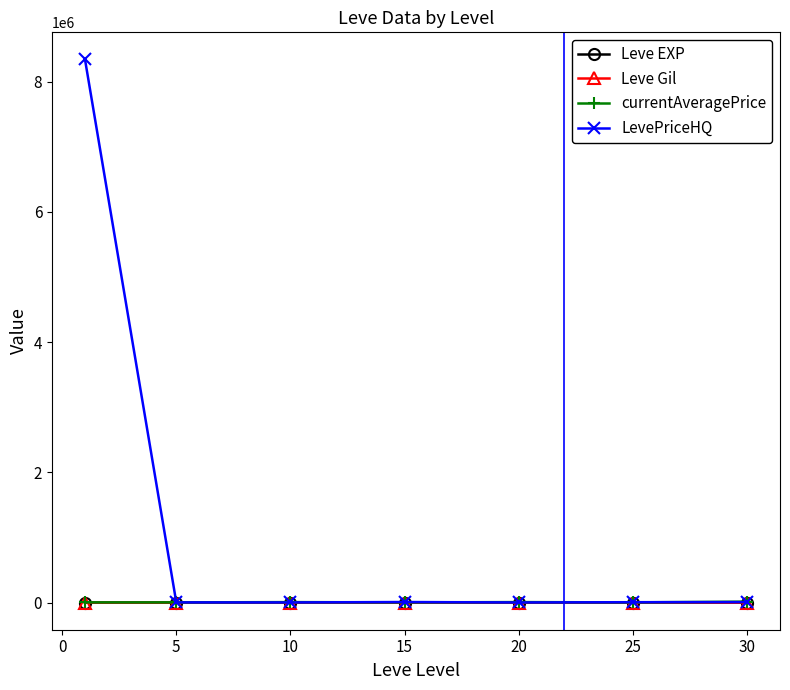

Which series has the largest total across all categories?

LevePriceHQ